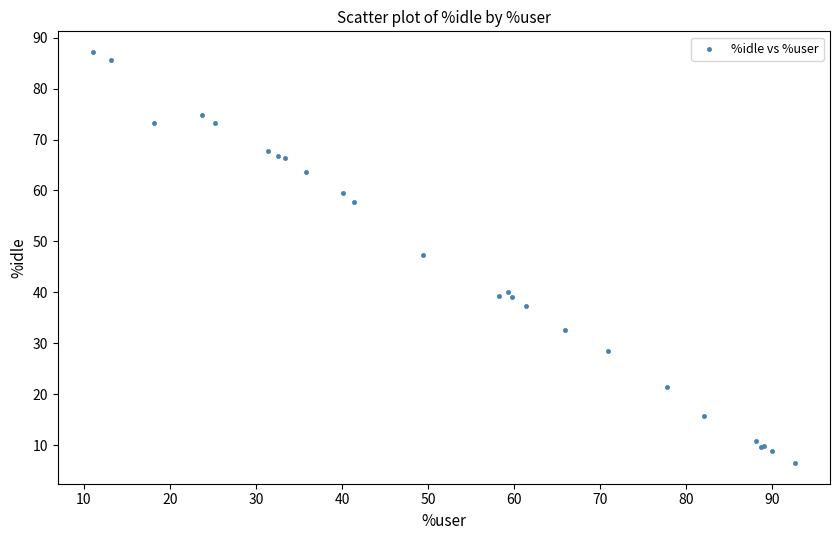

What Y value in the scatter plot is closest to 46?

47.4